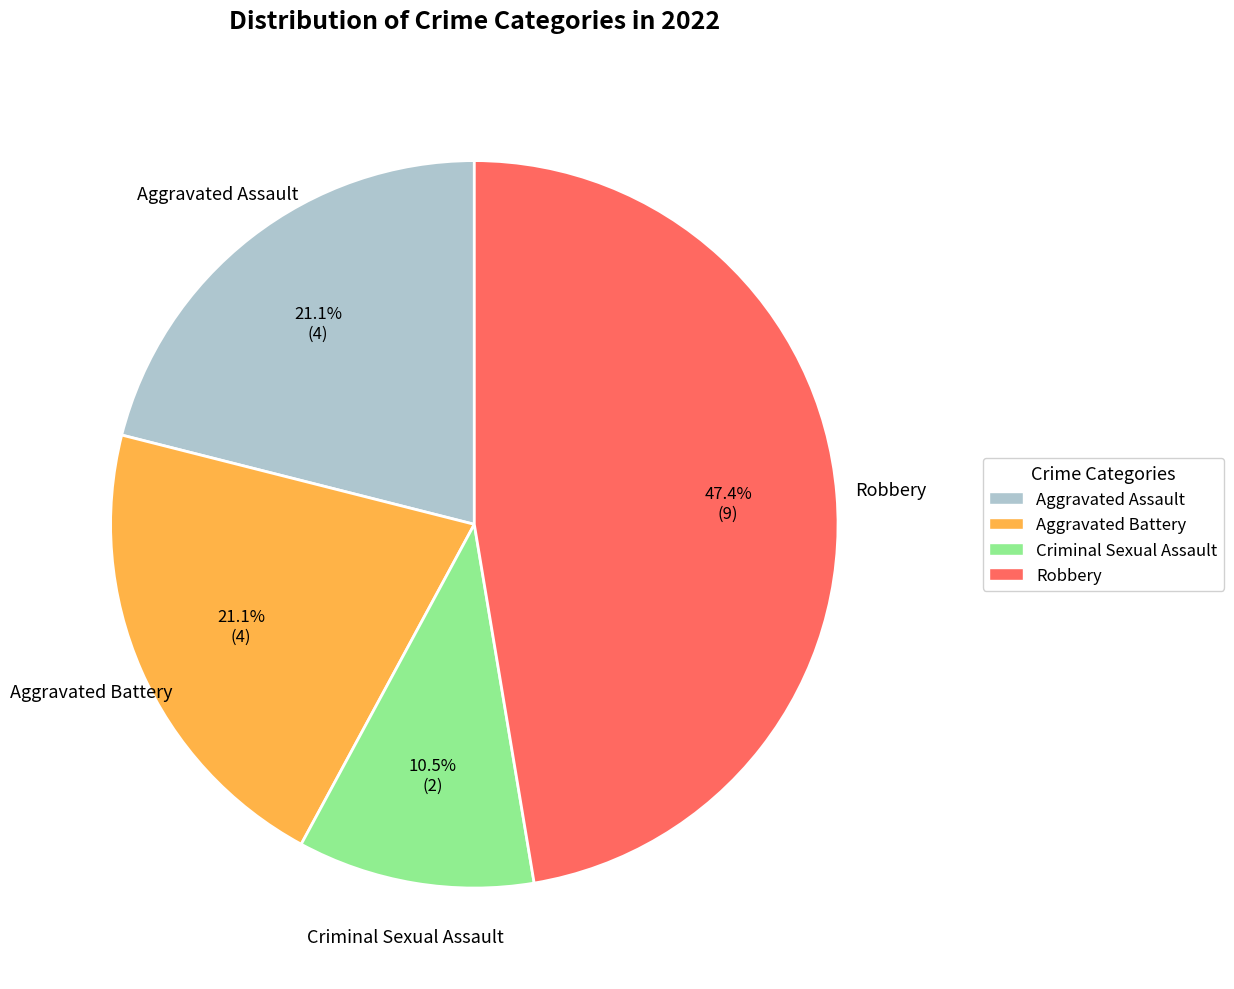

How many slices are in this pie chart?

4